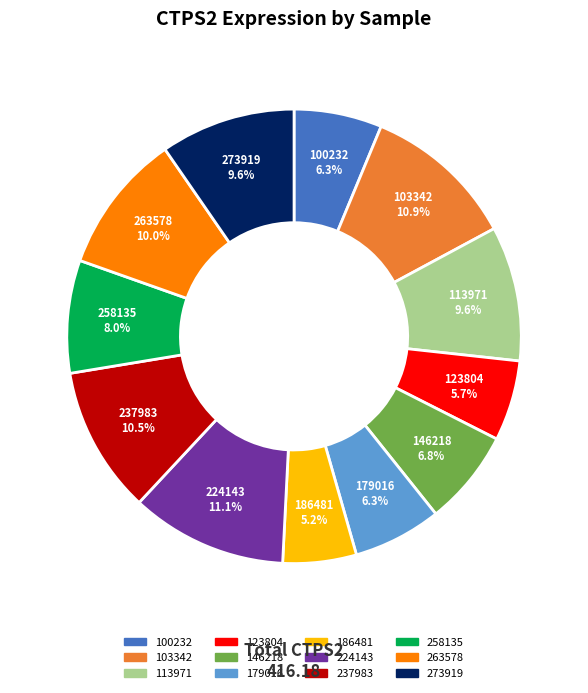

Which has a higher value, 273919 or 224143?

224143